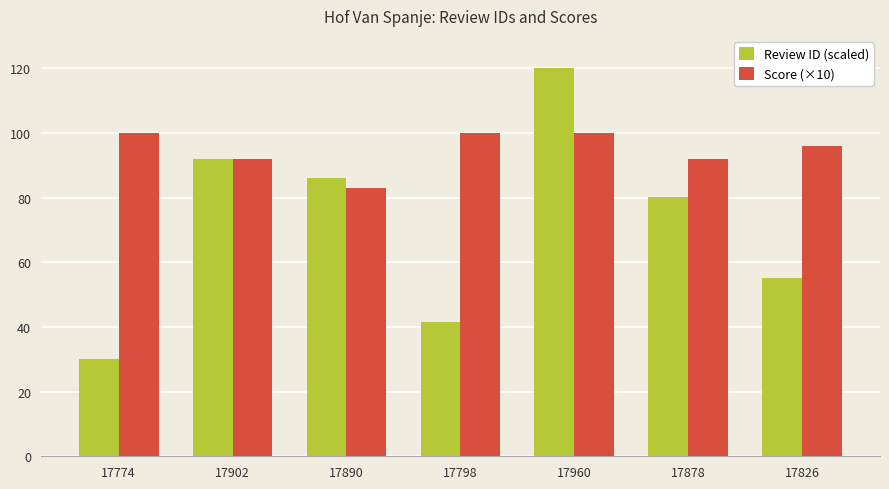

True or false: Score (×10) has a value of 92.0 at 17902.

True